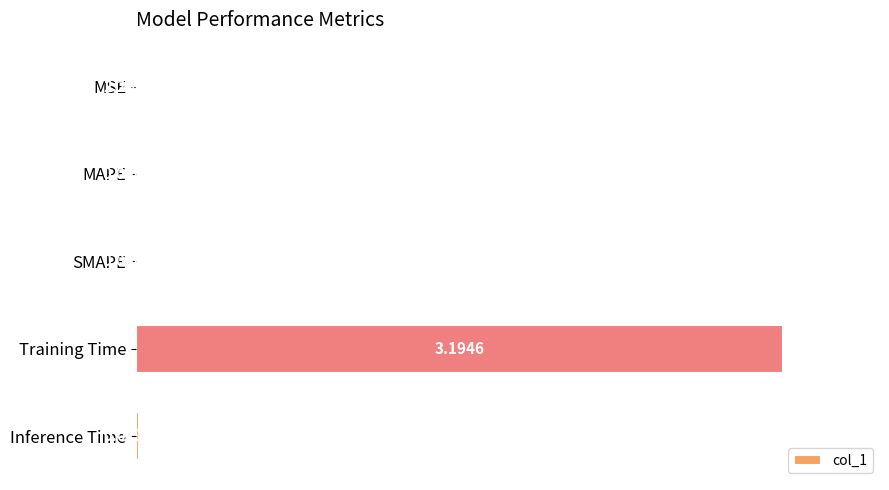

What is the sum of all values?

1.0